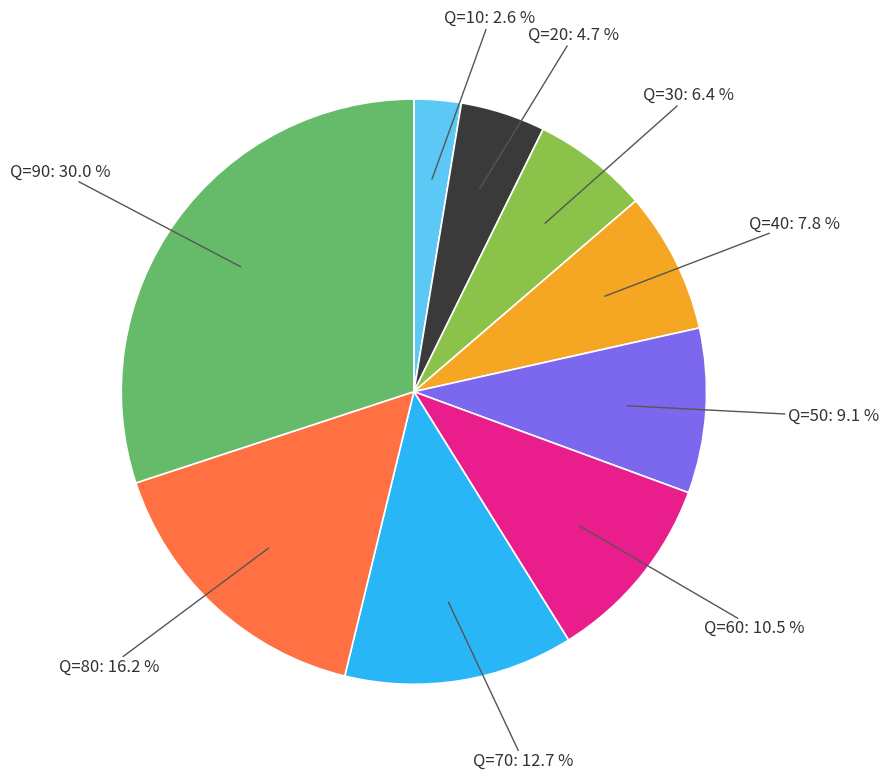

Is there a majority slice in this chart?

No